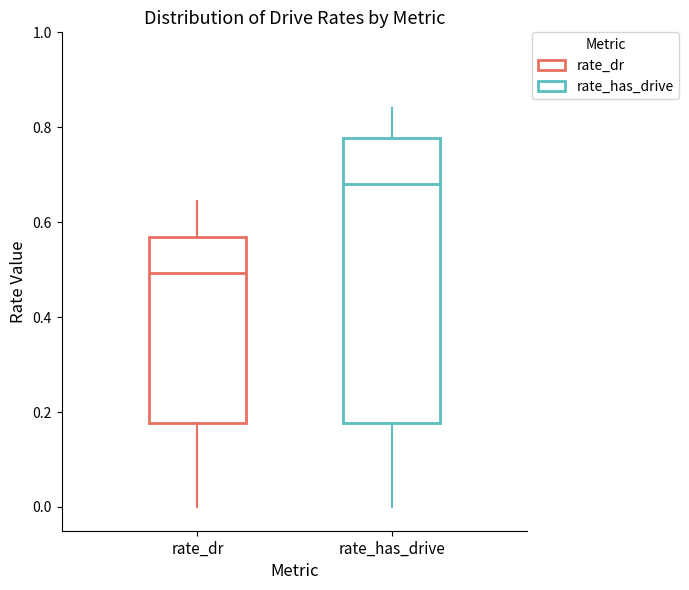

Which box has the lowest median line?

rate_dr